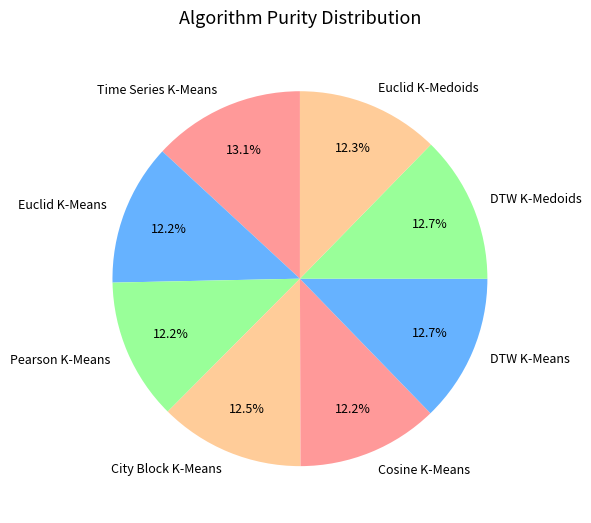

Is there a majority slice in this chart?

No